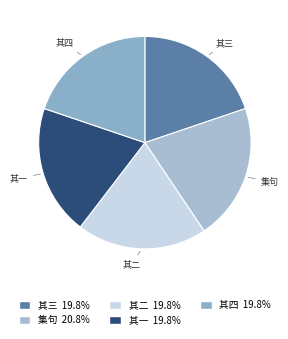

What is the largest slice in the pie chart?

集句